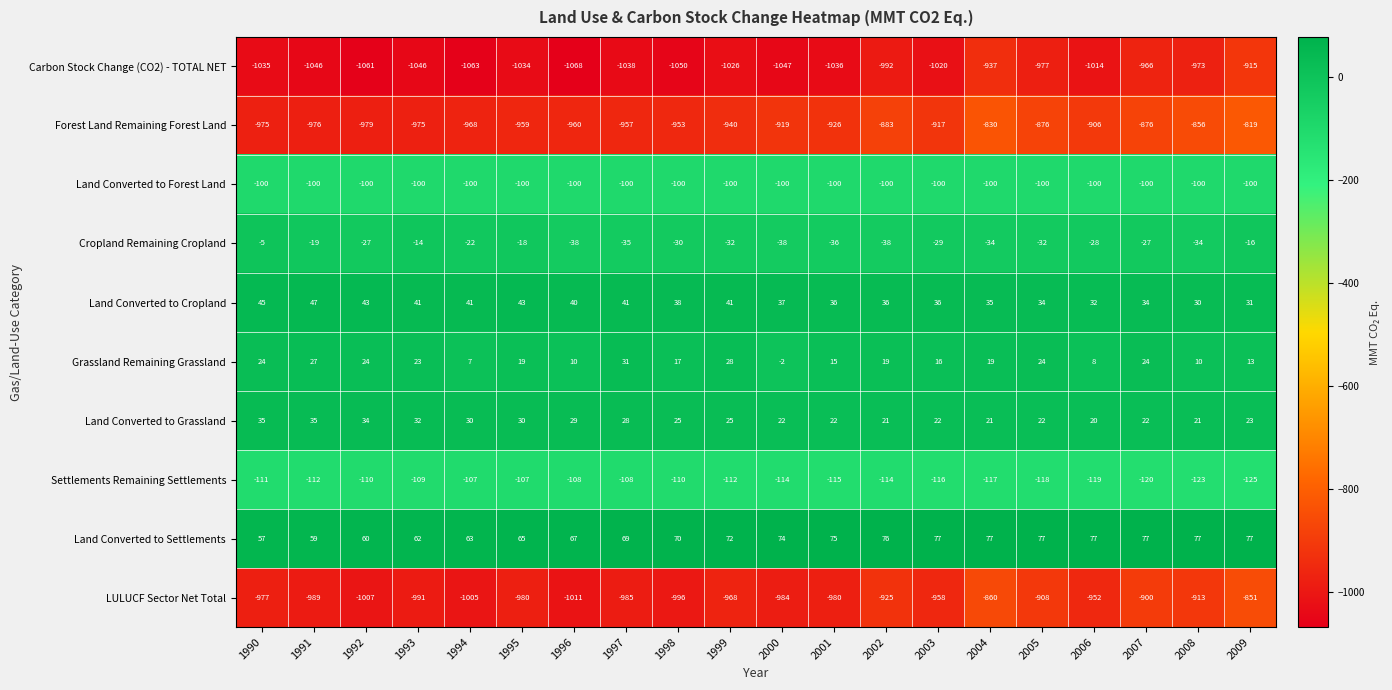

True or false: Land Converted to Grassland has a value of 15 at 2001.

False